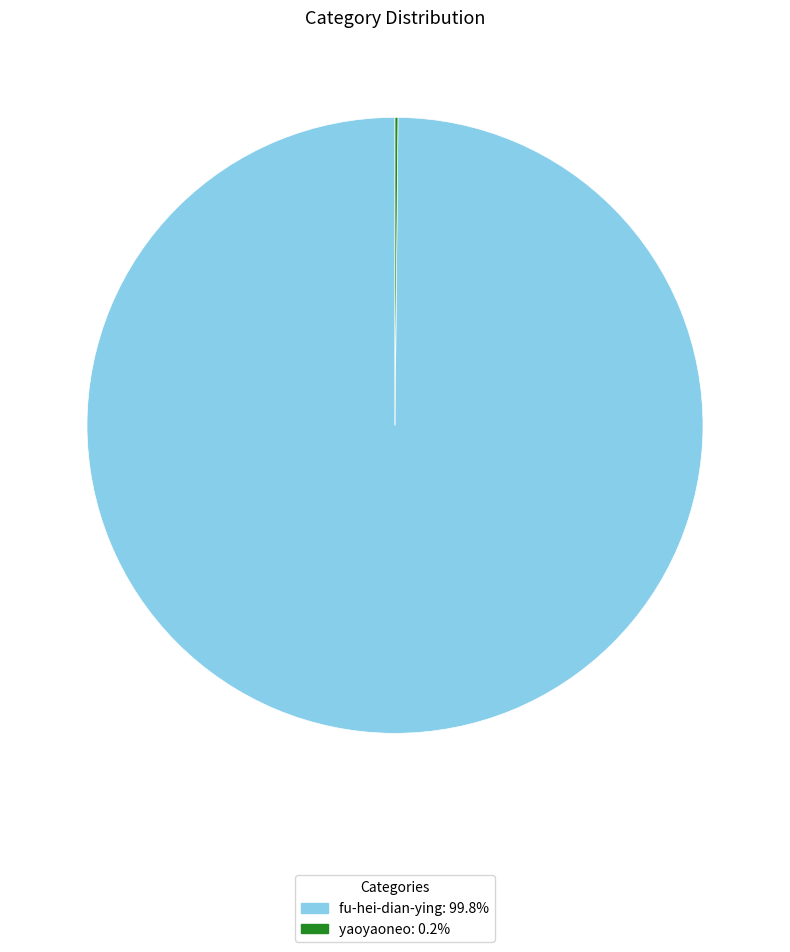

Does fu-hei-dian-ying represent more than half of the total?

Yes